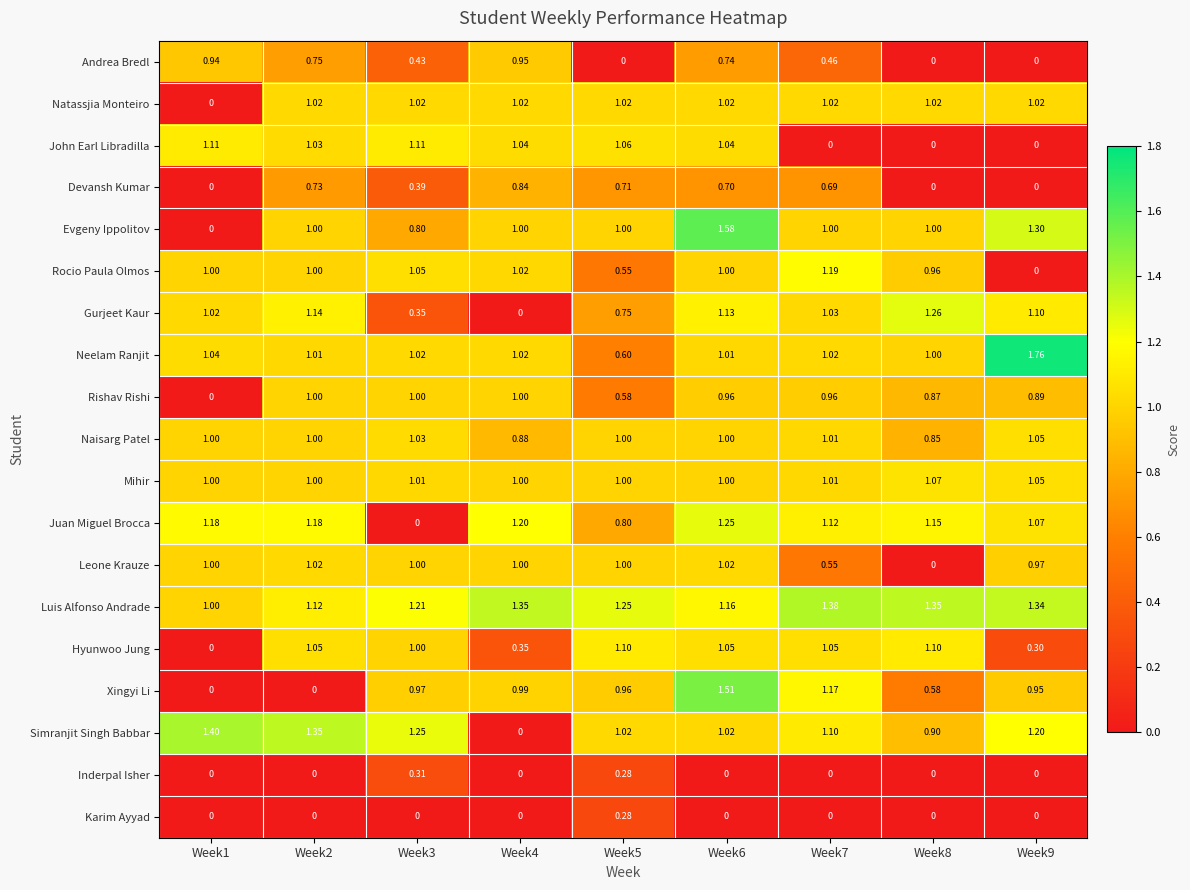

At which category is the sum across all series the highest?

Week6